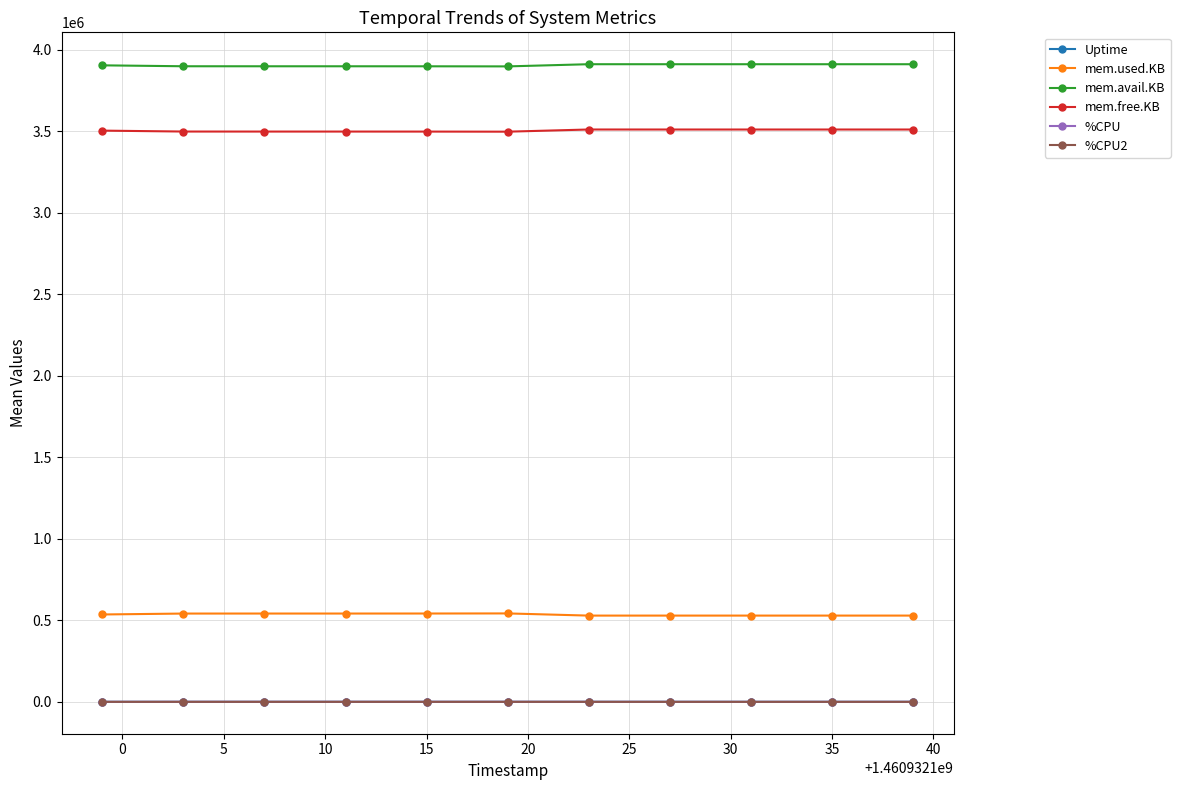

What is the average value of the Uptime series?

20.0